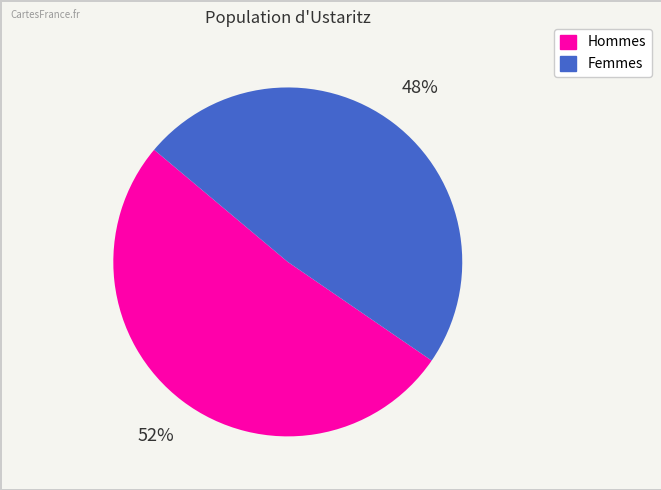

To the nearest percent, what is the average slice percentage?

50%